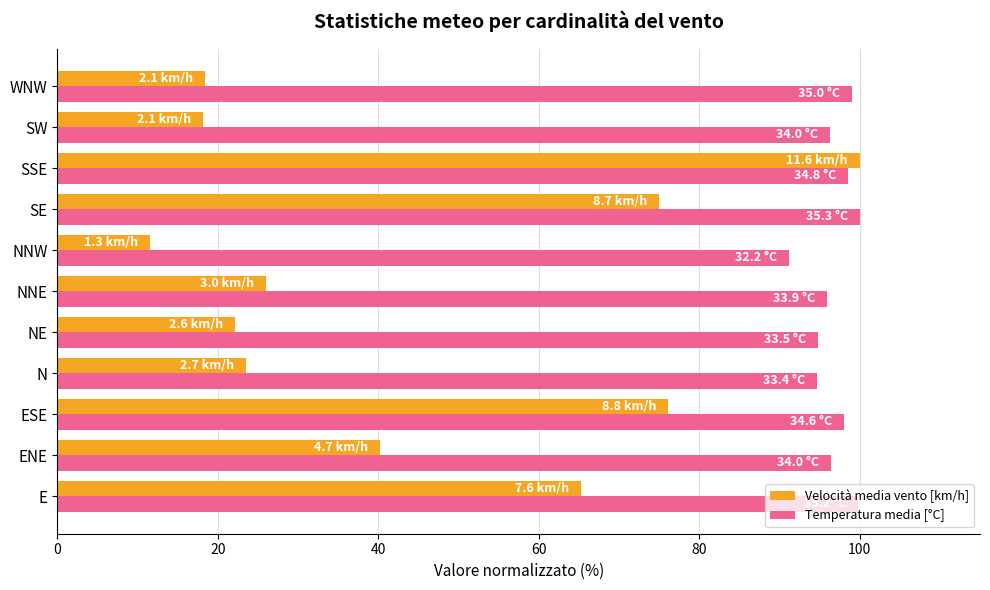

Which series has the widest spread of values?

Velocità media vento [km/h]